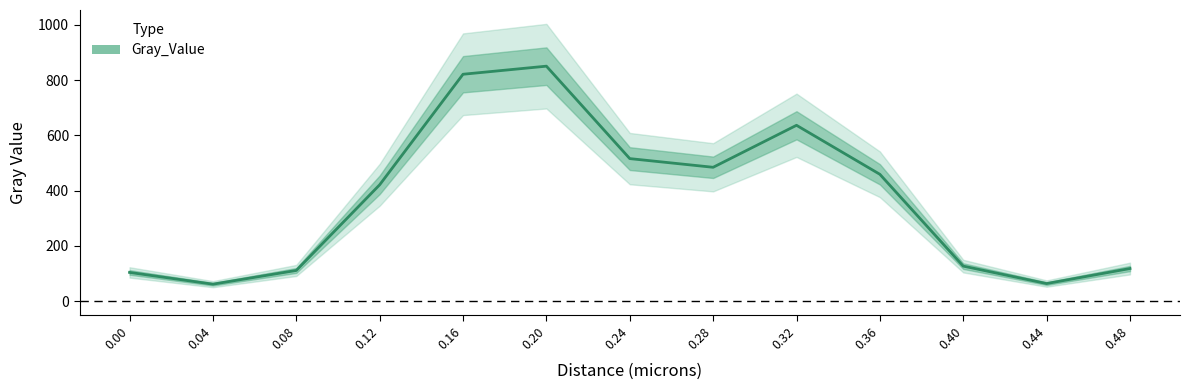

Rank the categories by value from highest to lowest.

0.20, 0.16, 0.32, 0.24, 0.28, 0.36, 0.12, 0.40, 0.48, 0.08, 0.00, 0.44, 0.04